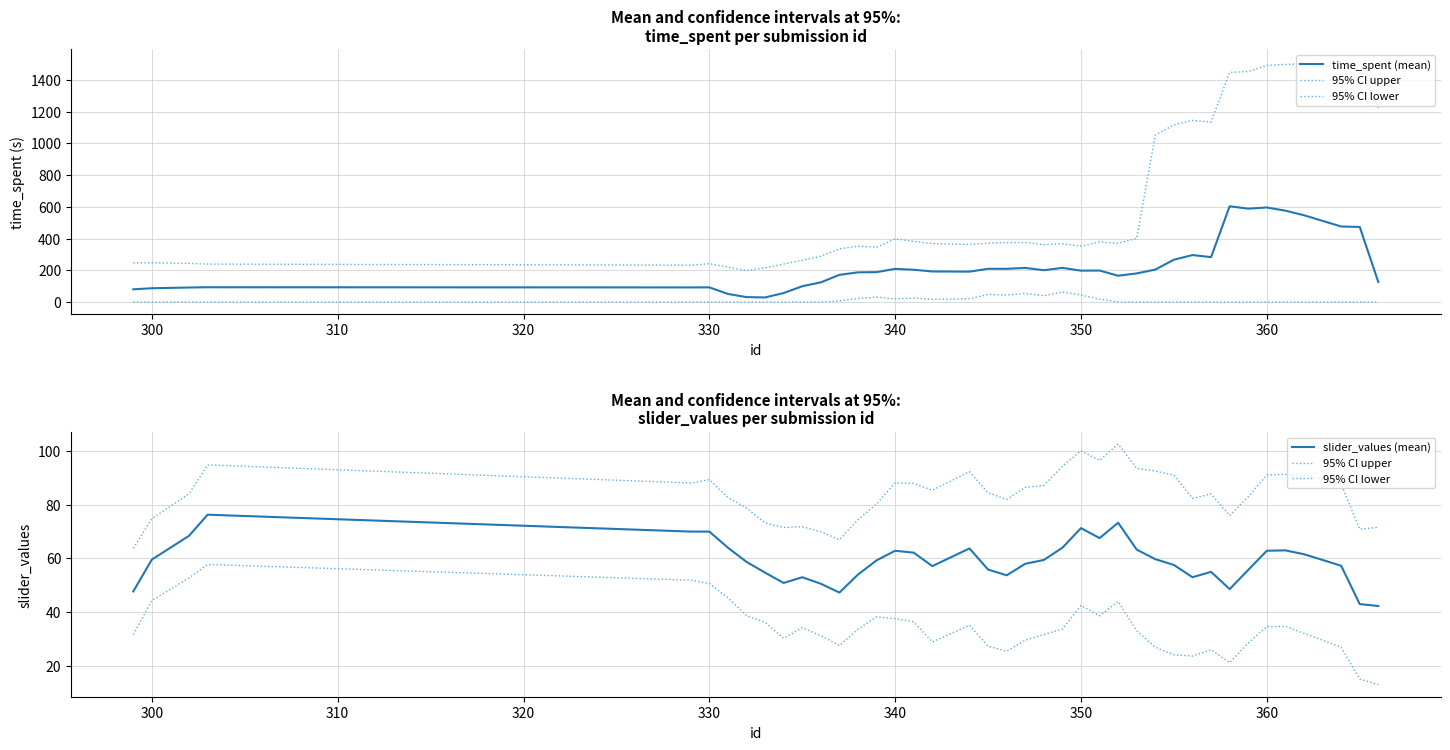

Is it true that 95% CI upper equals 42.5 at 35?

False